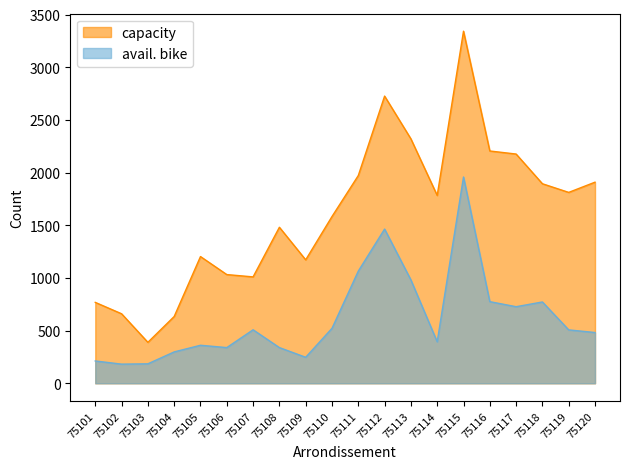

The capacity series shows 1972 at 75111. True or false?

True